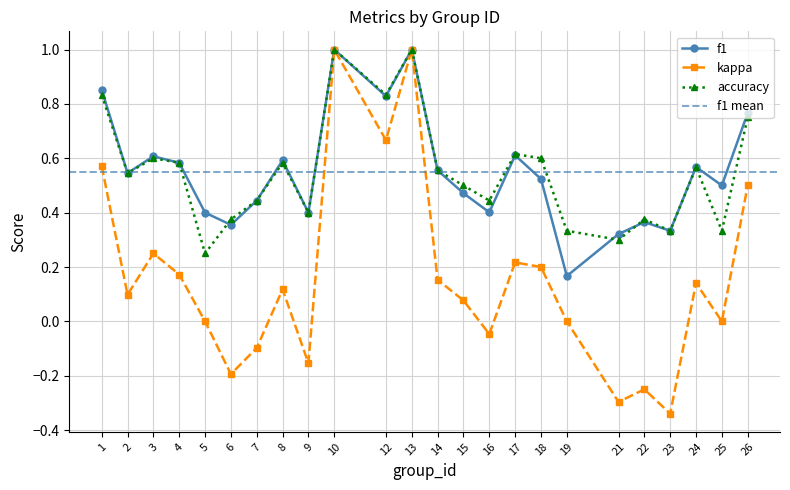

In accuracy, how many points are higher than both neighbors (excluding endpoints)?

7